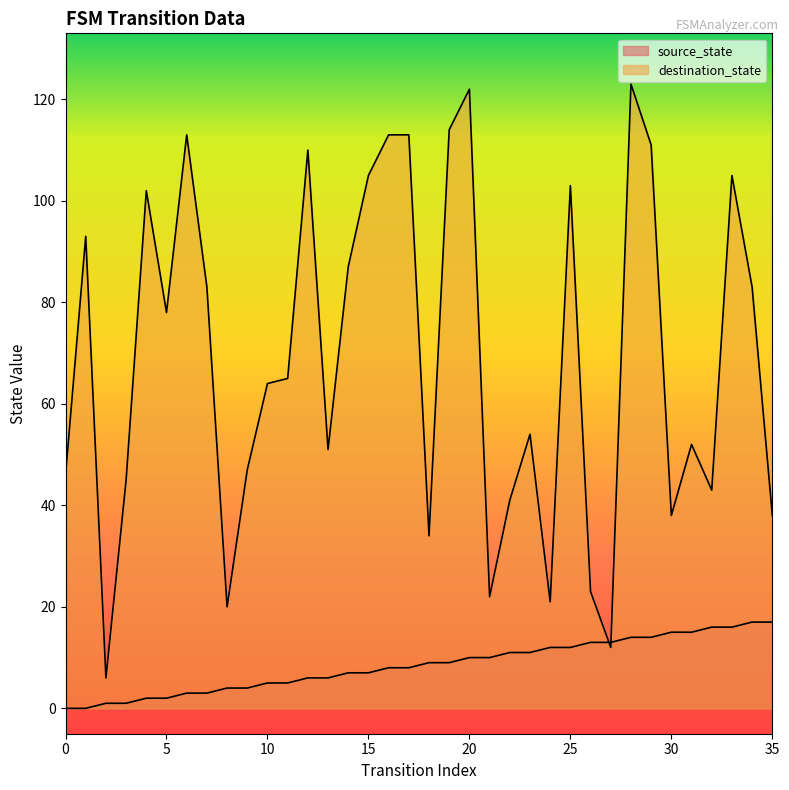

Which series has the largest range (max minus min)?

destination_state